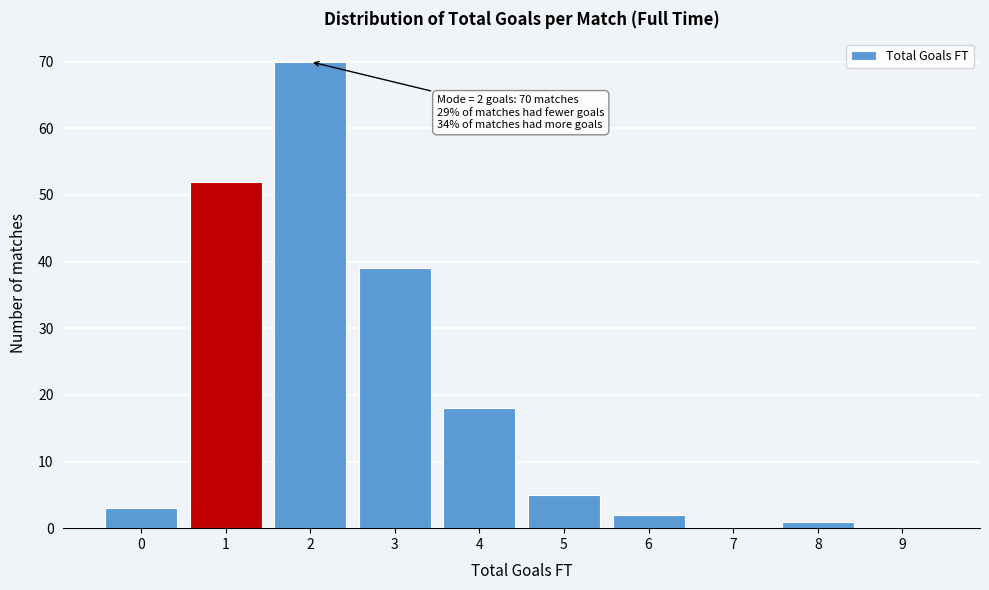

Reading right to left, list all the values displayed in this chart.

9=0	8=1	7=0	6=2	5=5	4=18	3=39	2=70	1=52	0=3